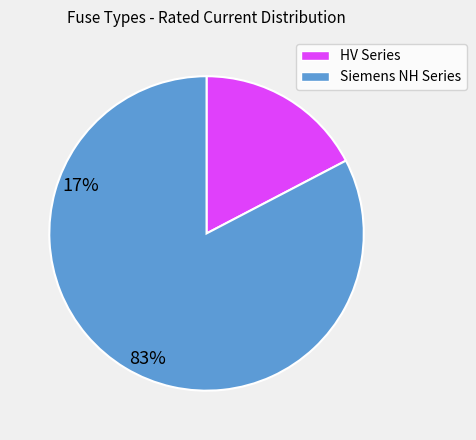

The Siemens NH Series slice represents 83% of the pie. True or false?

True